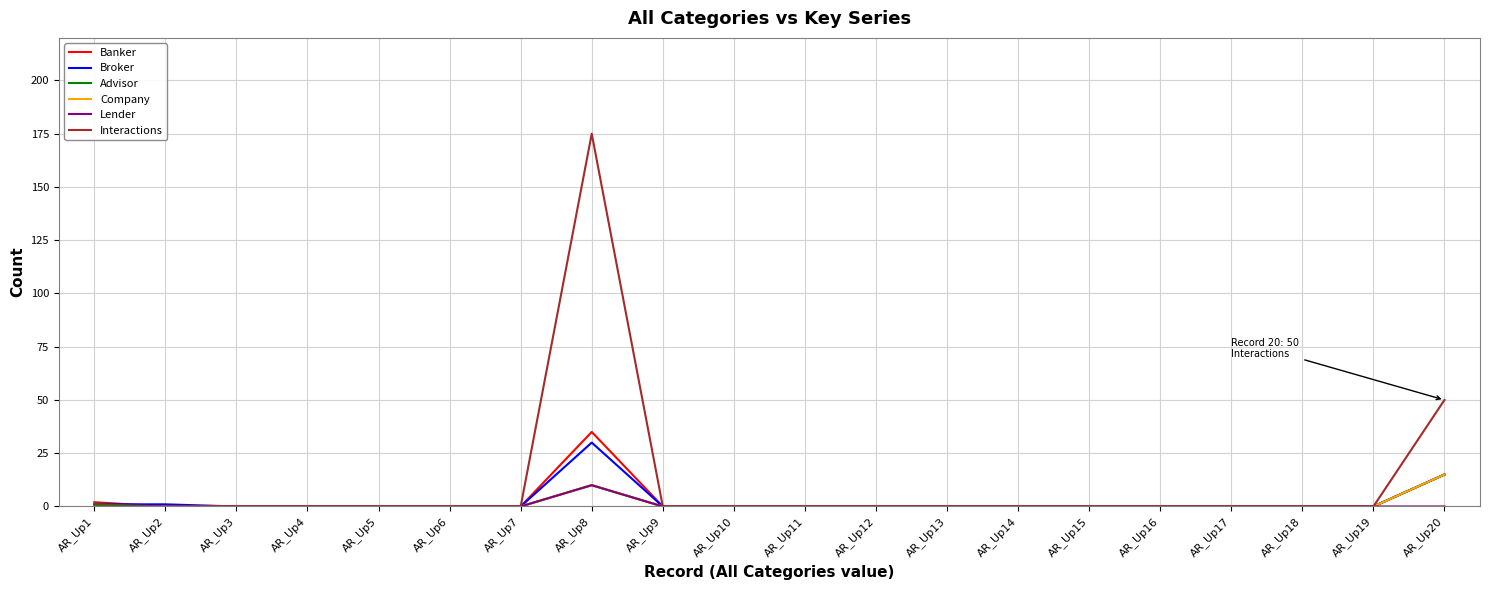

The value of Broker at AR_Up14 is 0. True or false?

True